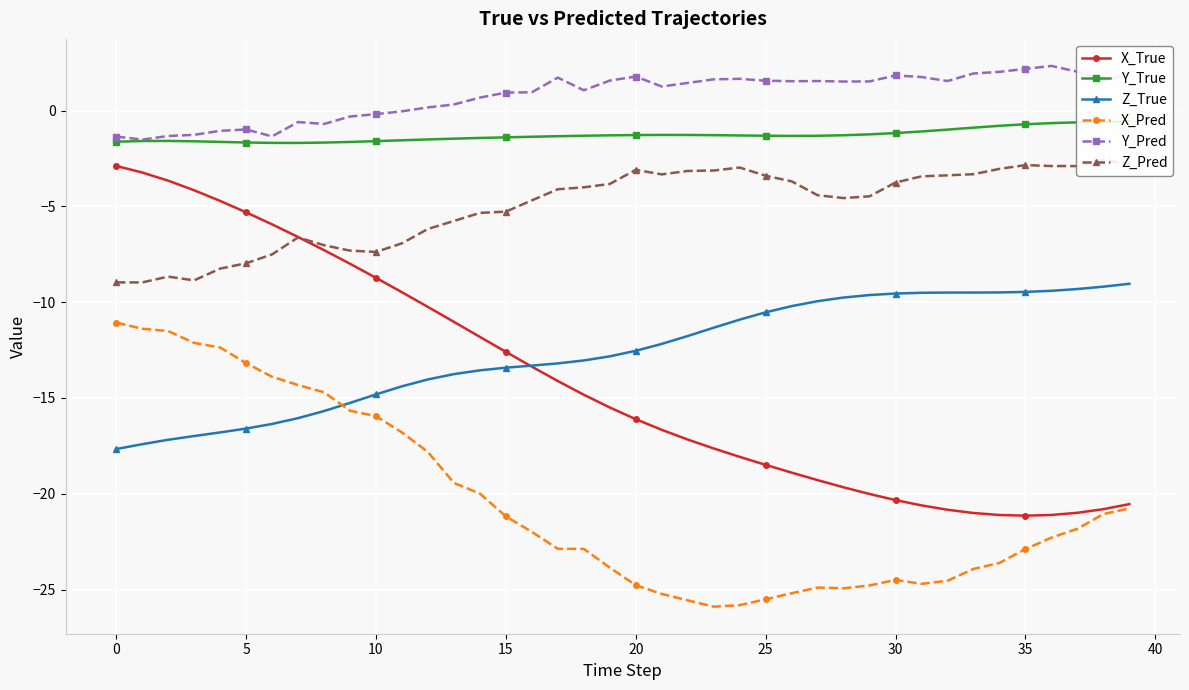

Is this an area chart (filled region under the line)?

No